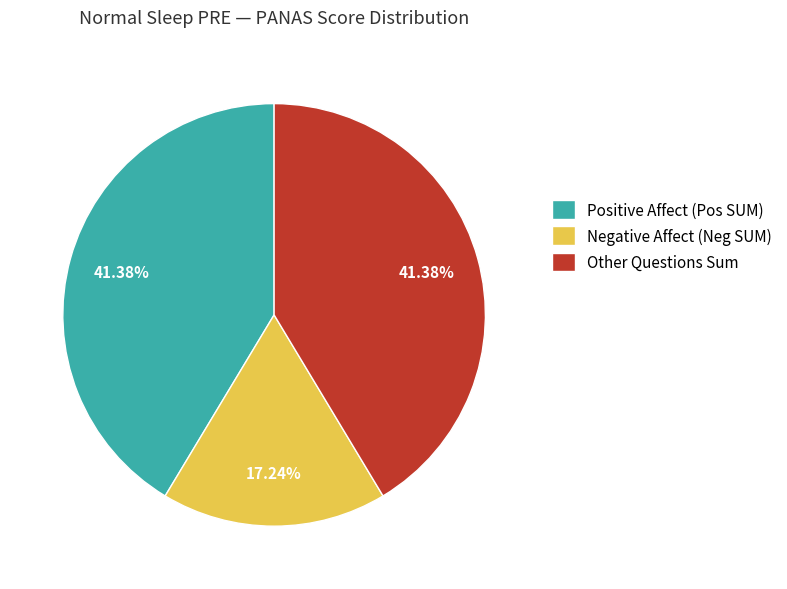

Which slice is the smallest?

Negative Affect (Neg SUM)